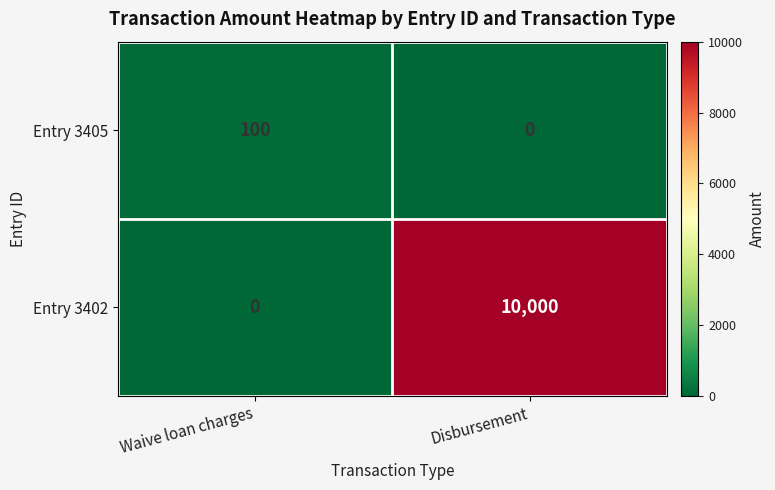

Rank the series by their maximum value, from lowest to highest.

Entry 3405, Entry 3402